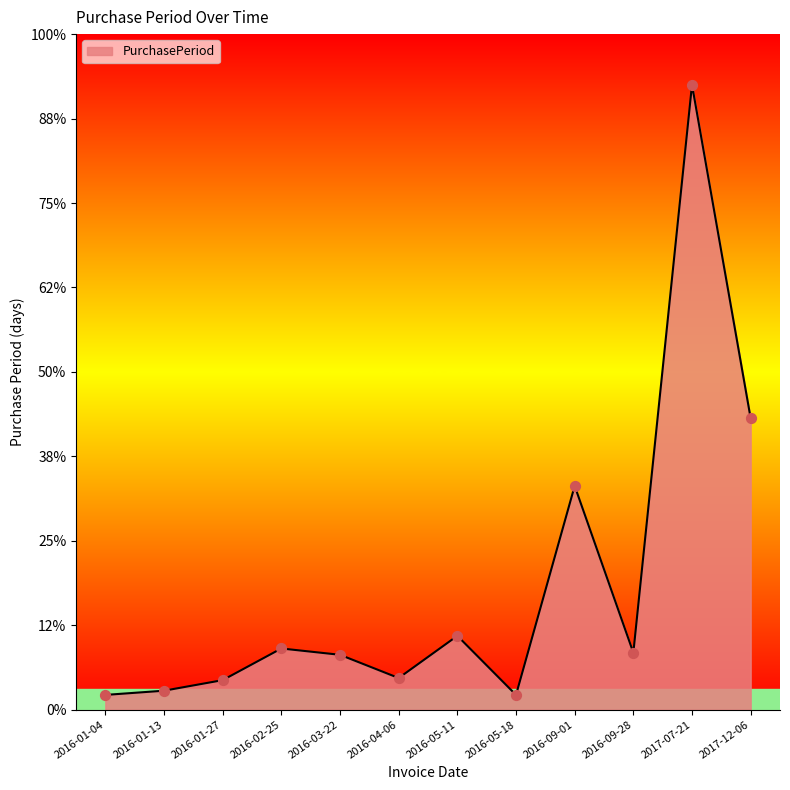

What is the ratio of the value at 2016-03-22 to the value at 2016-09-28?

1.0